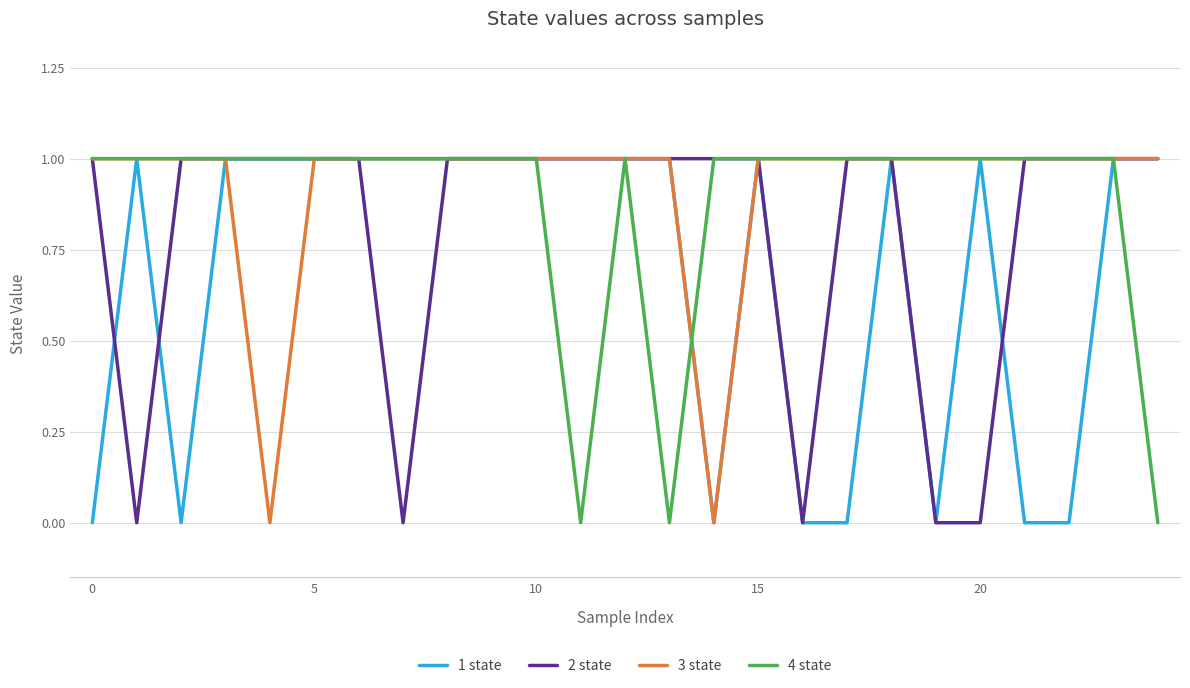

What is the difference between the maximum and minimum values in the 4 state series?

1